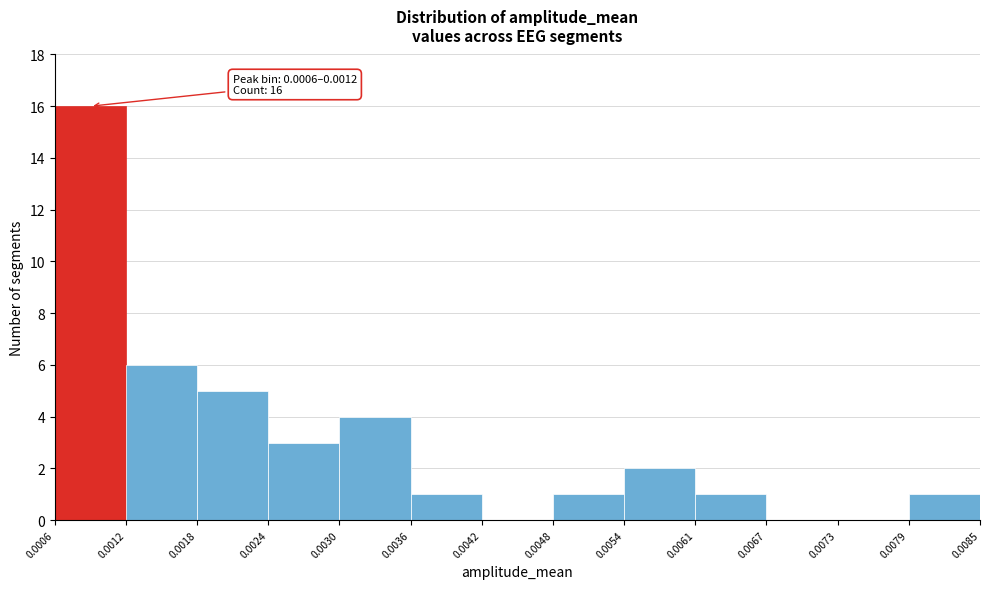

Which range on the x-axis has the tallest bar?

0.0006 to 0.0012